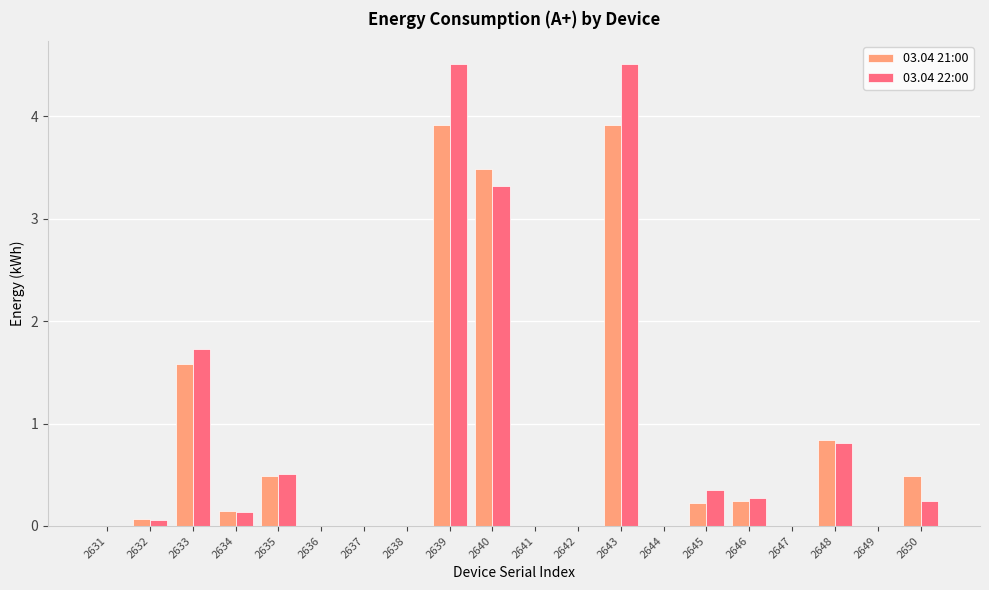

How many groups of bars are there?

20